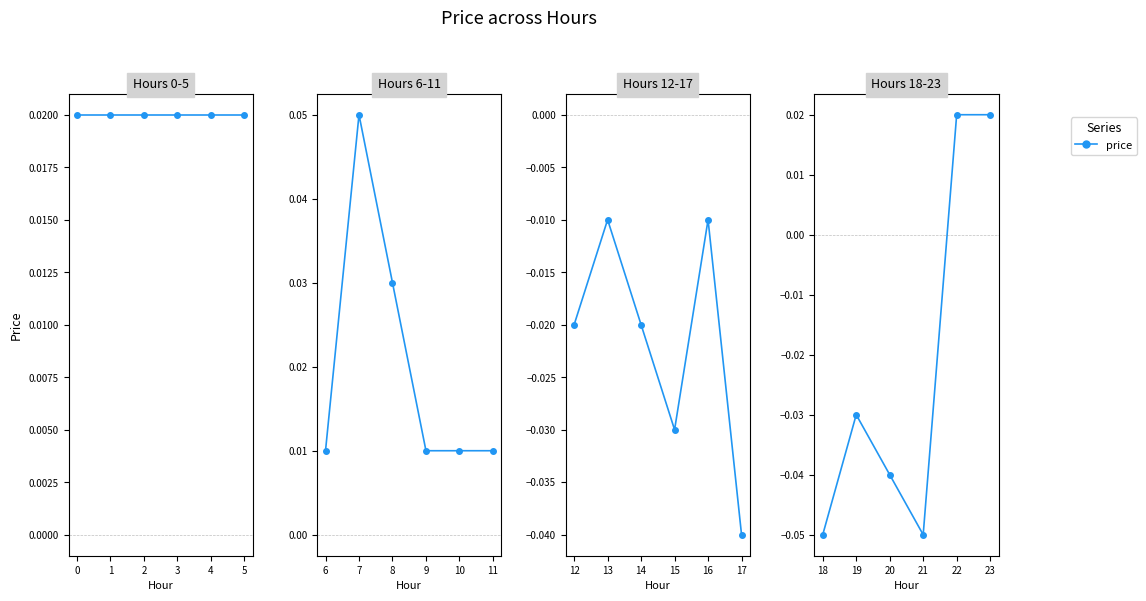

How many lines are shown in the chart?

1